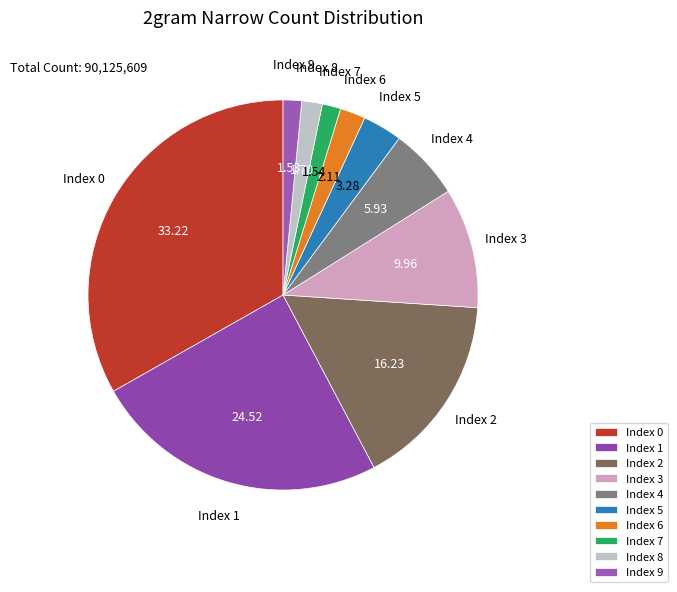

Is there a majority slice in this chart?

No